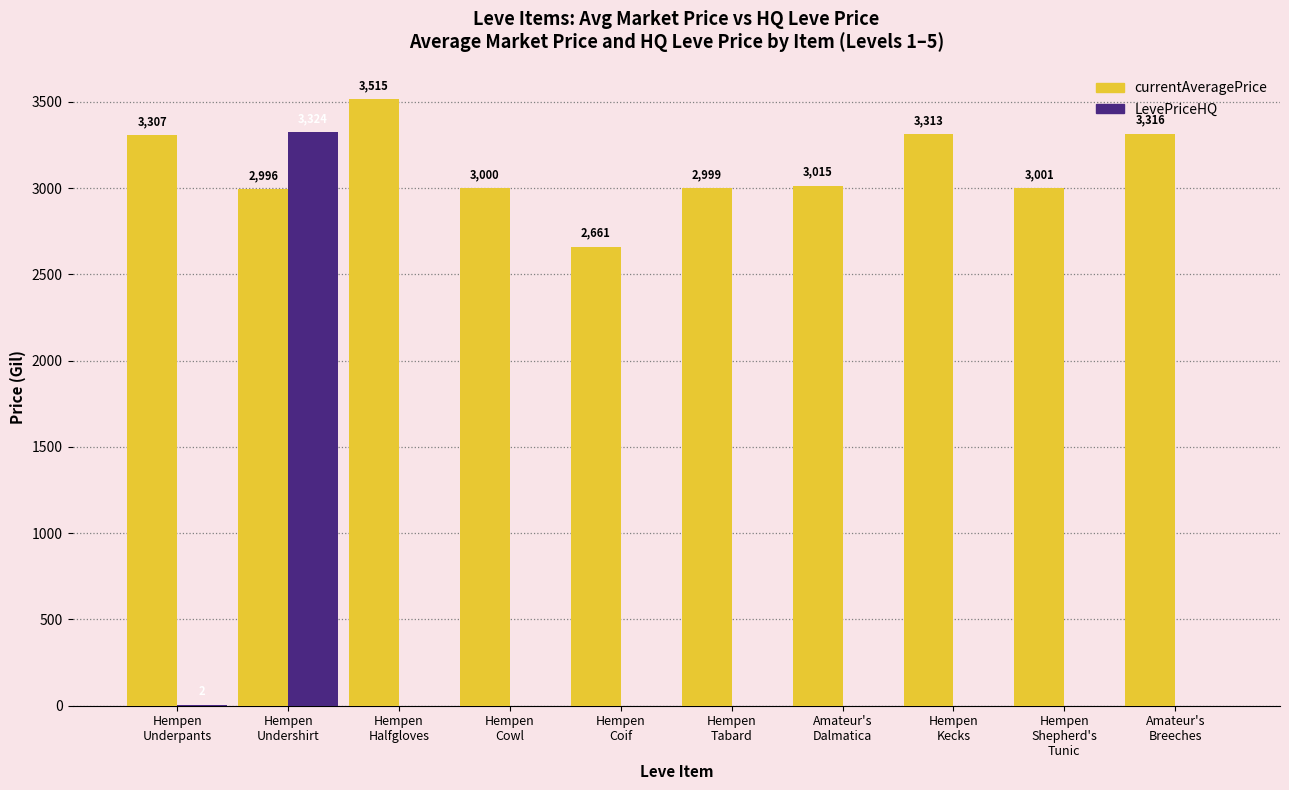

Which series has the largest total across all categories?

currentAveragePrice